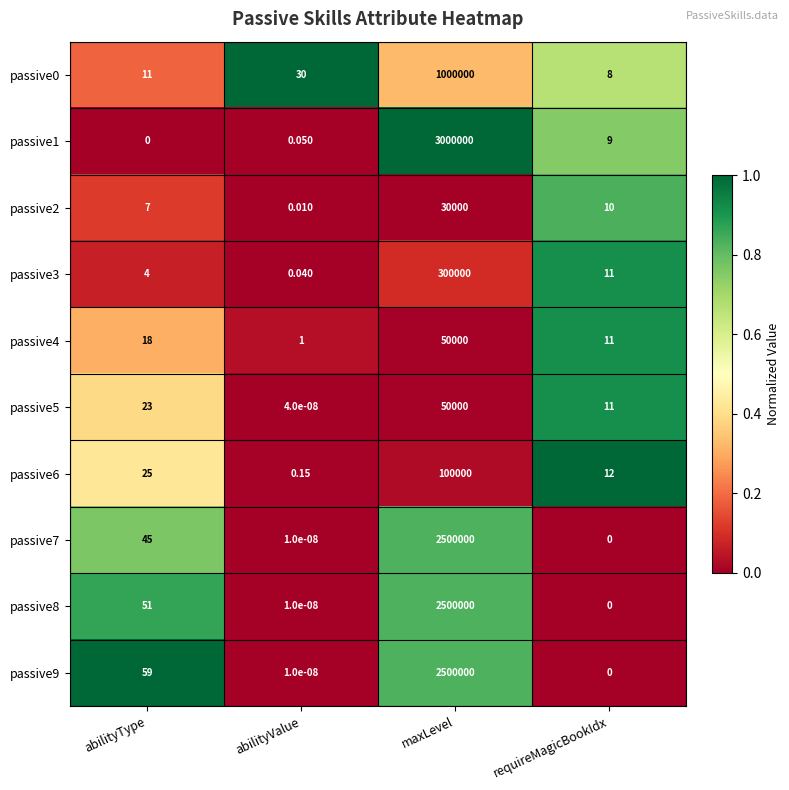

Which category has the highest value across all series?

maxLevel